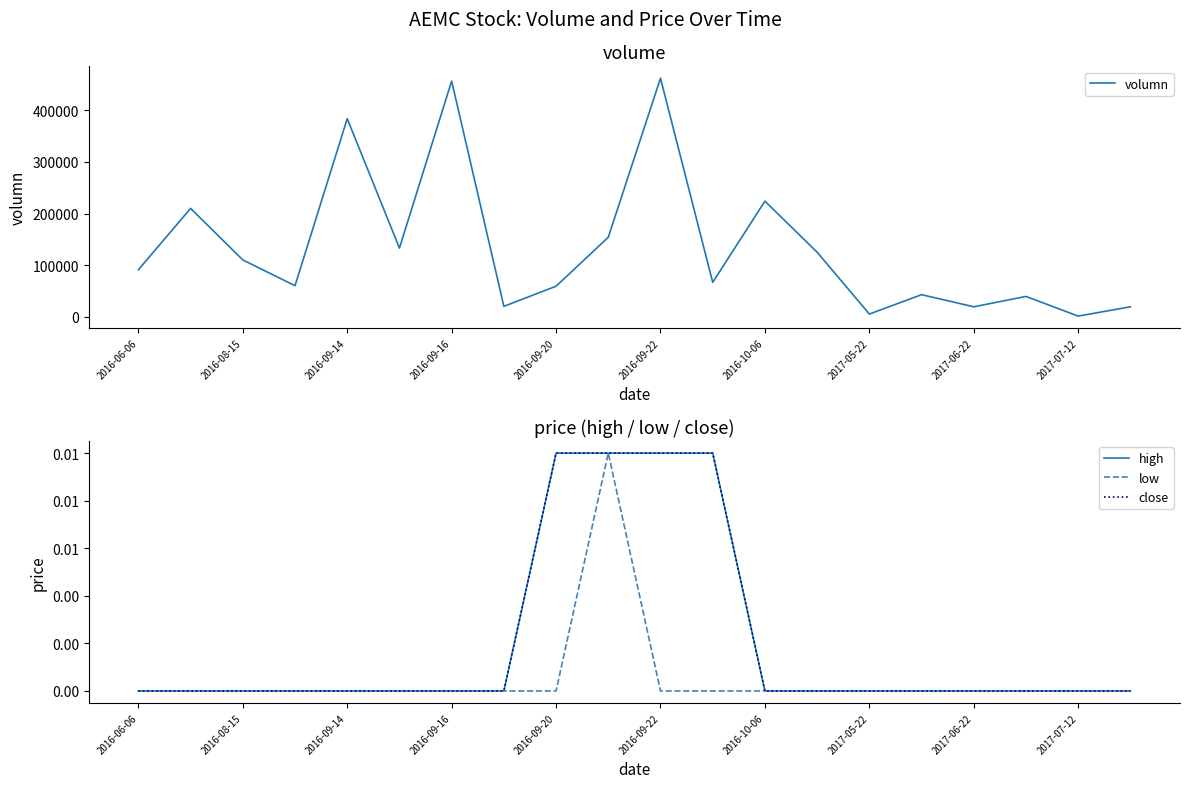

What is the maximum value for volumn?

462500